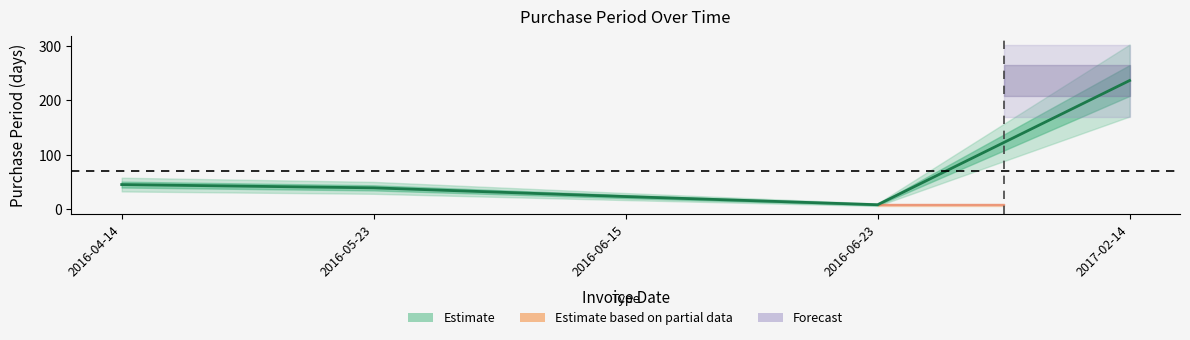

What is the value of the 4th point from the left?

8